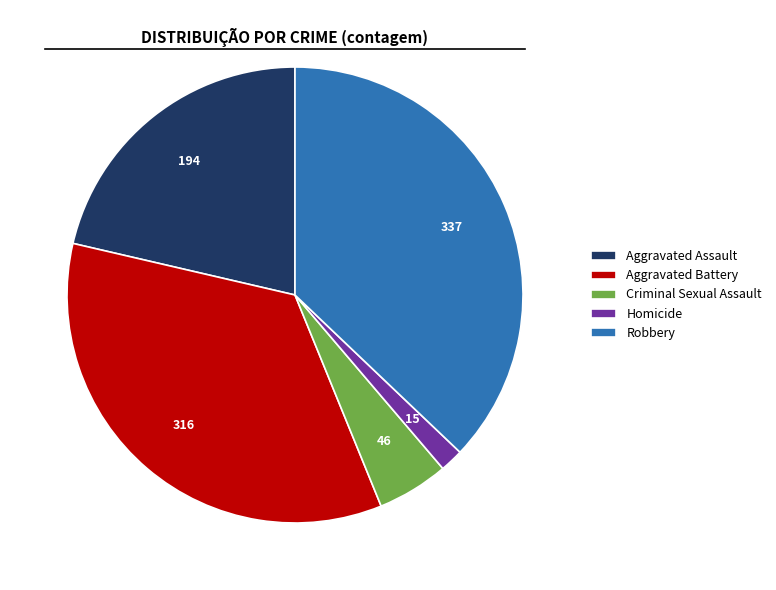

Which category has the biggest portion of the pie?

Robbery